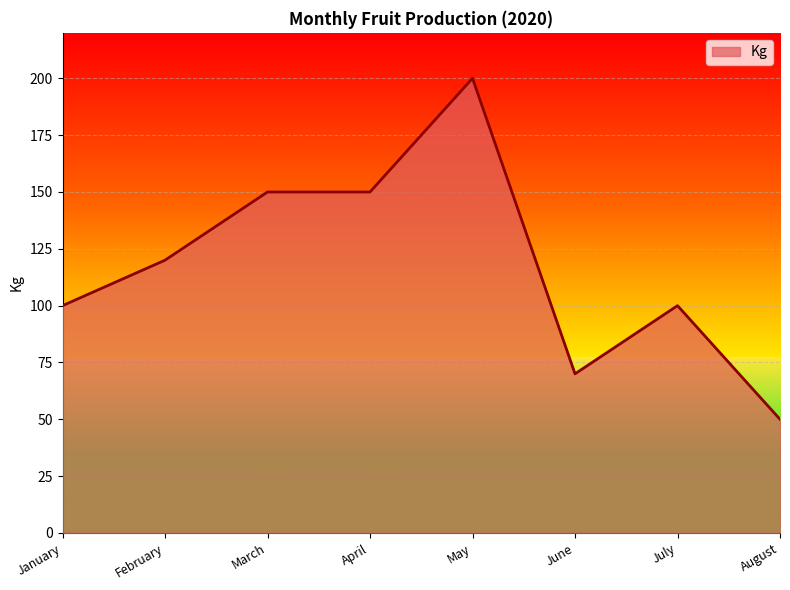

What is the greatest value displayed?

200